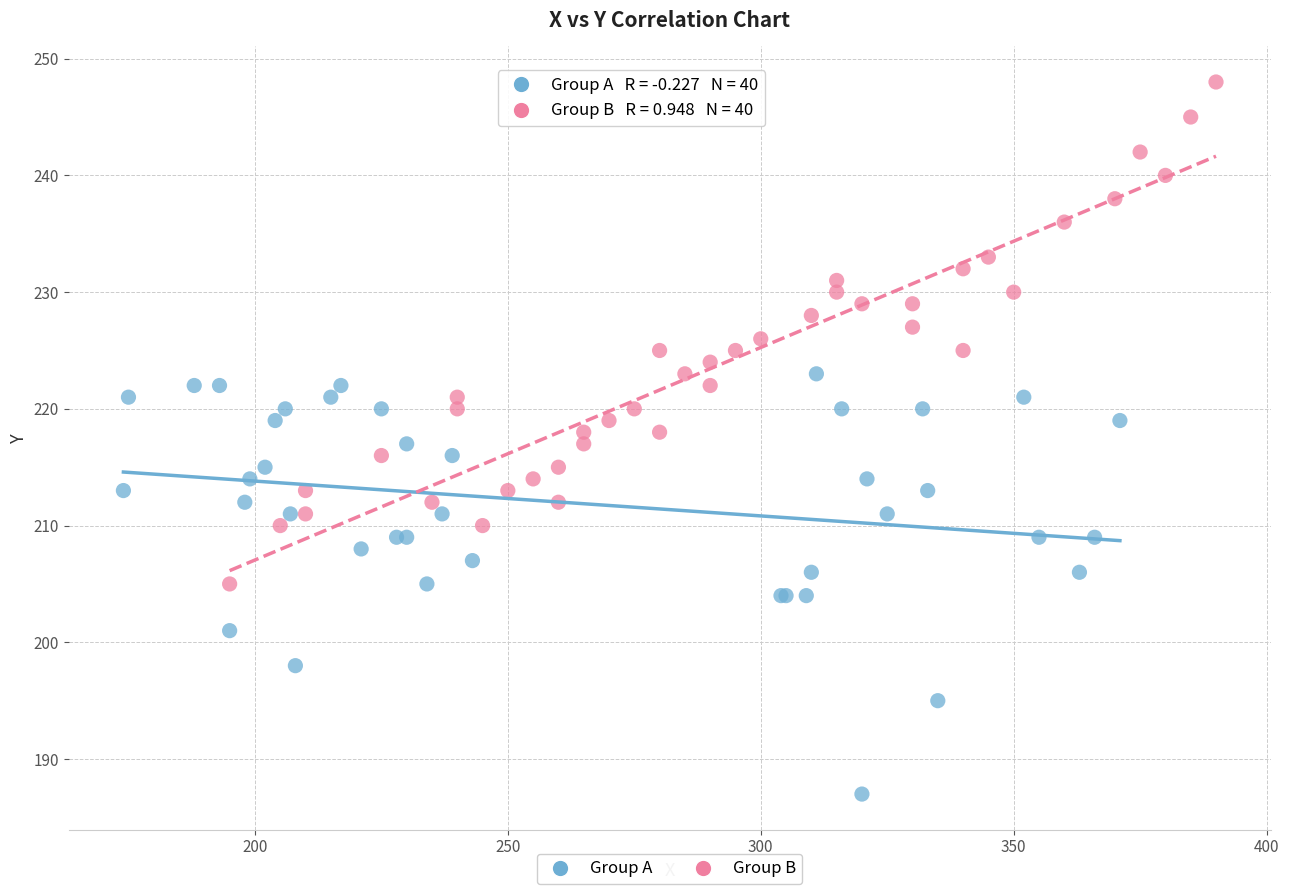

What are all the series names shown in the legend?

Group A, Group B